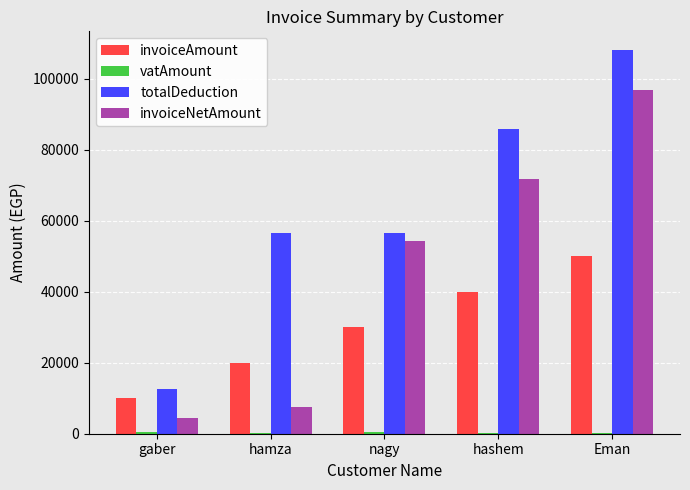

At which category is the sum across all series the highest?

Eman